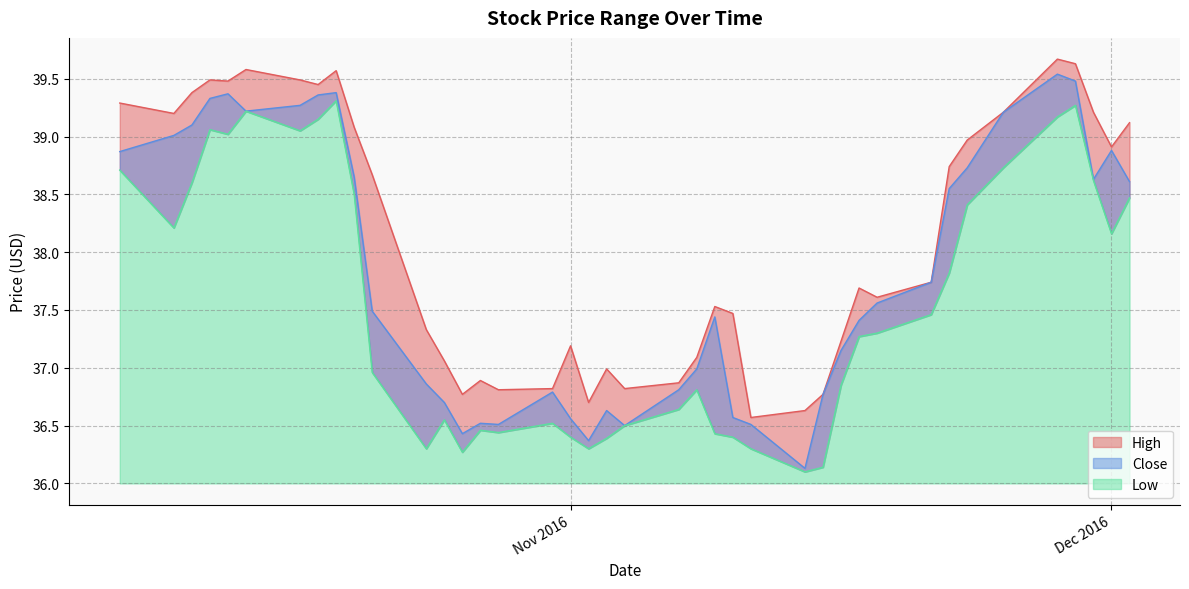

Between 2016-11-03 and 2016-11-28, which series saw the biggest shift?

Close